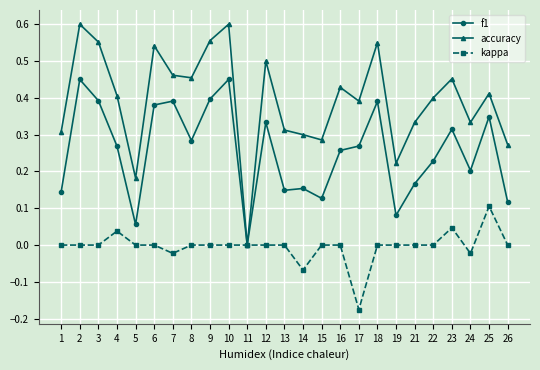

True or false: accuracy has a value of 0.6 at 17.

False